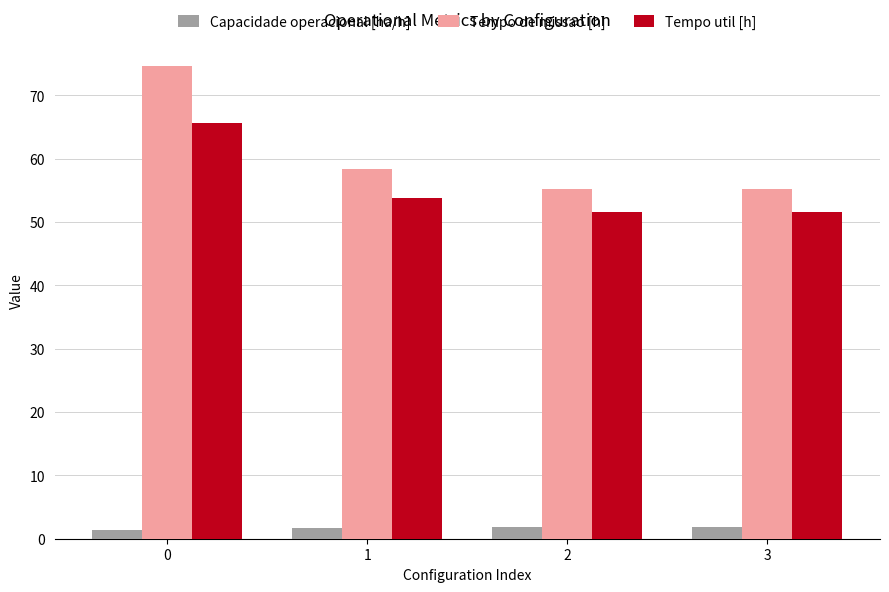

How many groups of bars are there?

4